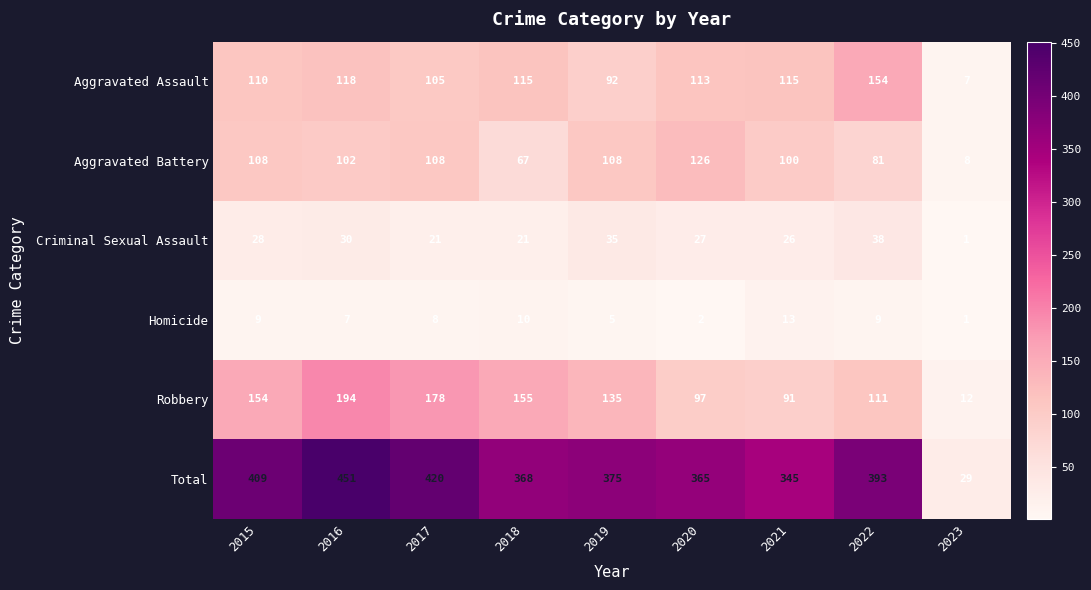

True or false: Total has a value of 345 at 2021.

True